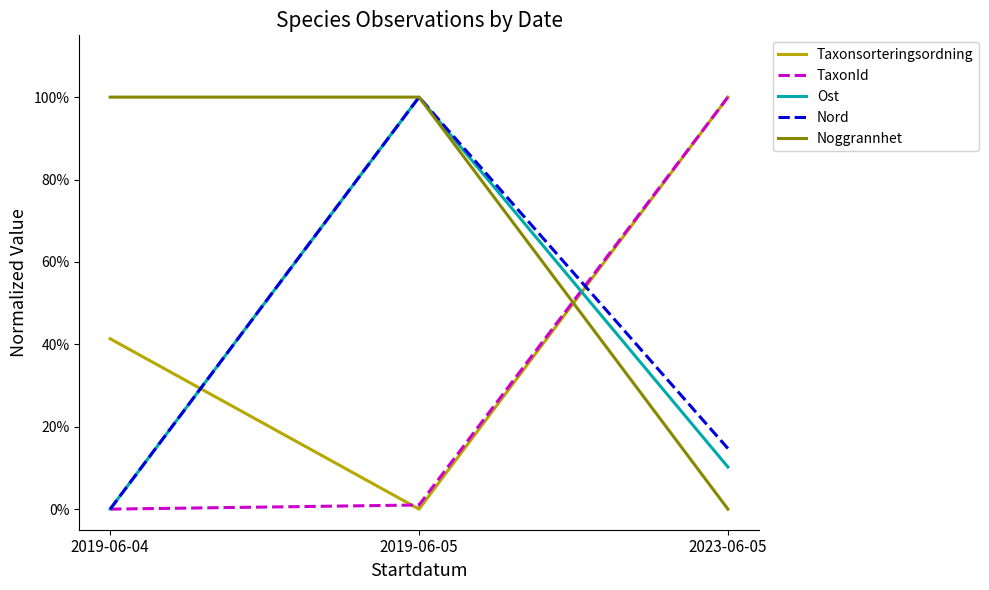

Is it true that TaxonId equals 0.0 at 2019-06-05?

False